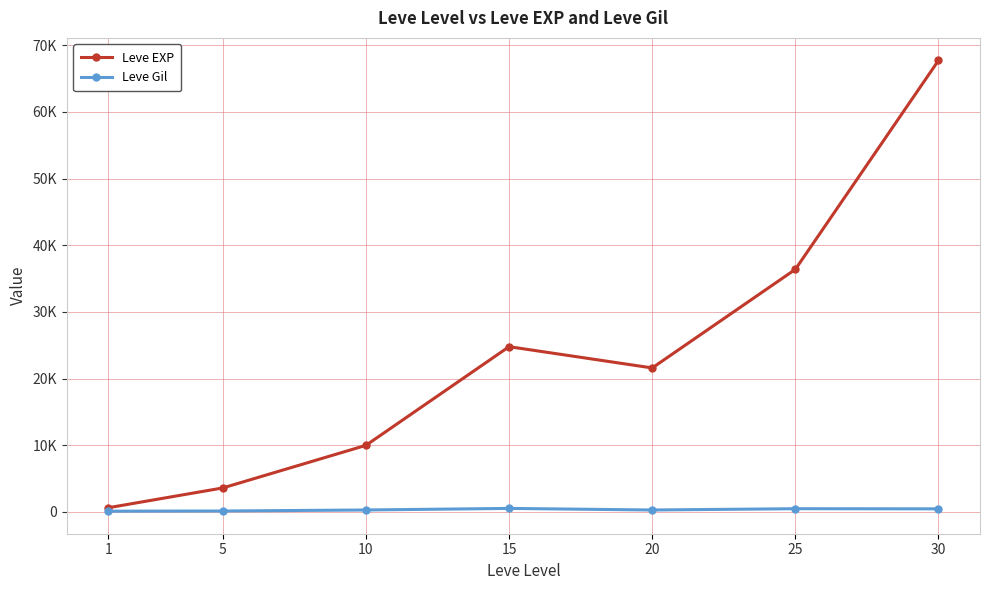

At which label does Leve Gil first exceed 293?

15